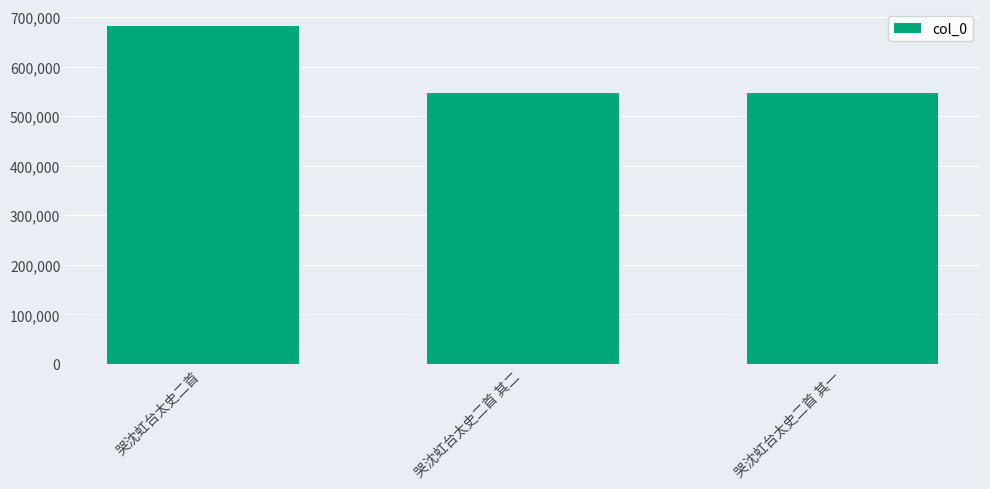

What is the average value?

592167